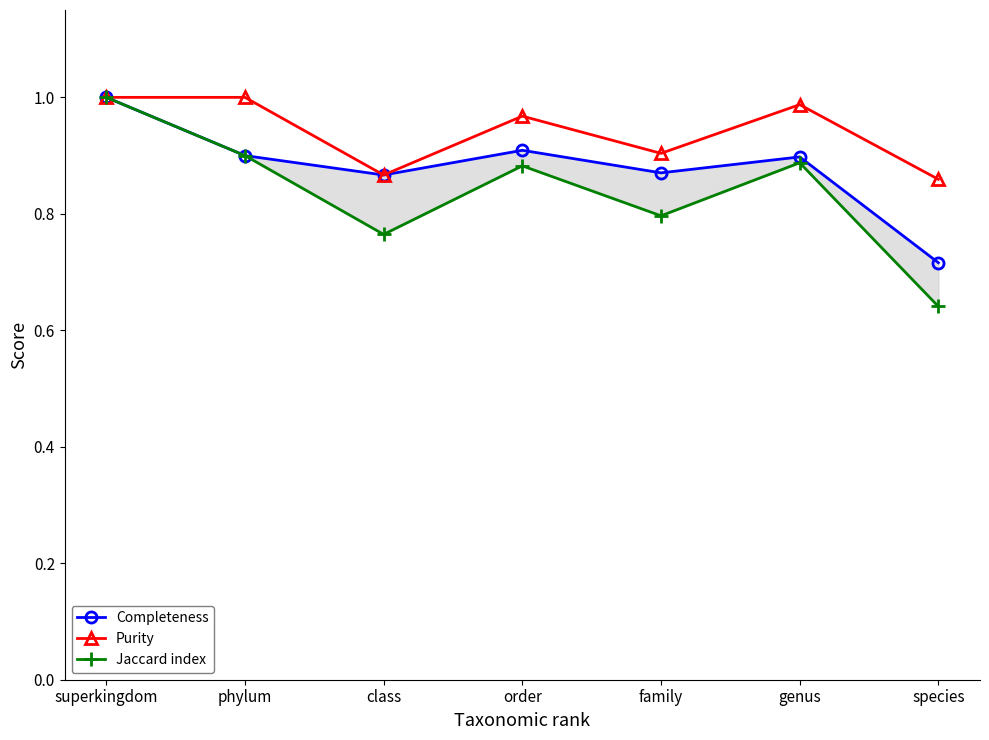

At which category is the sum across all series the highest?

superkingdom